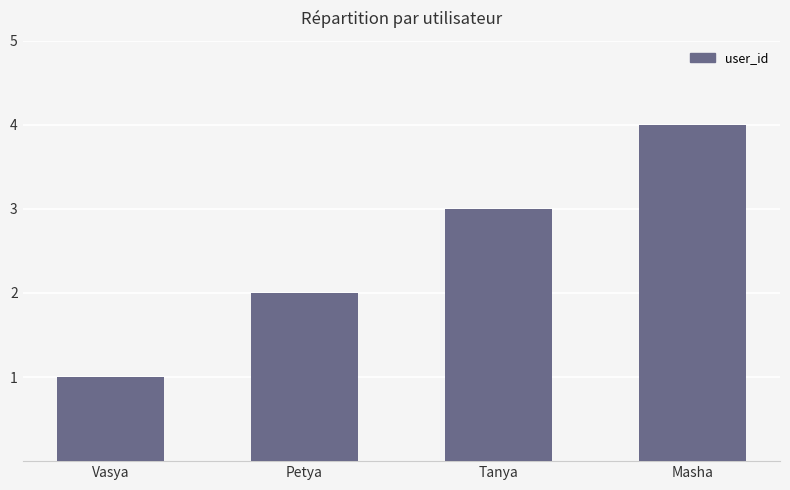

At which label is the value closest to 2?

Petya